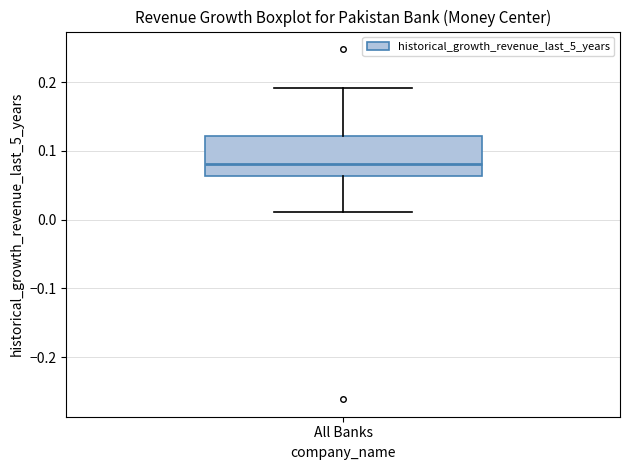

Where does the lower whisker of the box for All Banks end on the y-axis? The values are not printed on the chart, so give them approximately, as read against the axis.

0.01